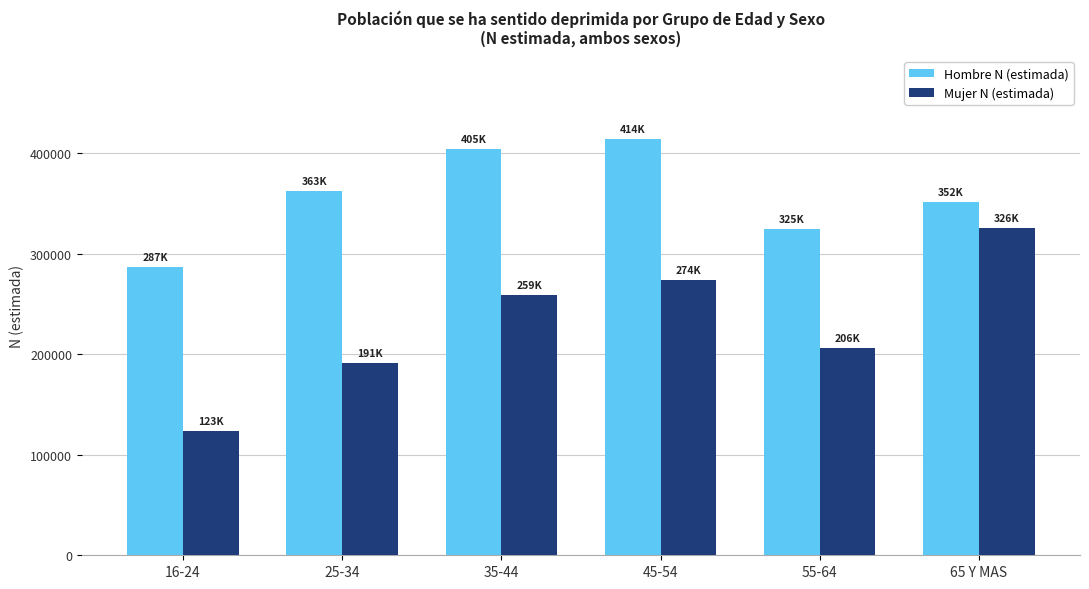

Where is Mujer N (estimada) nearest to the value 224397?

55-64